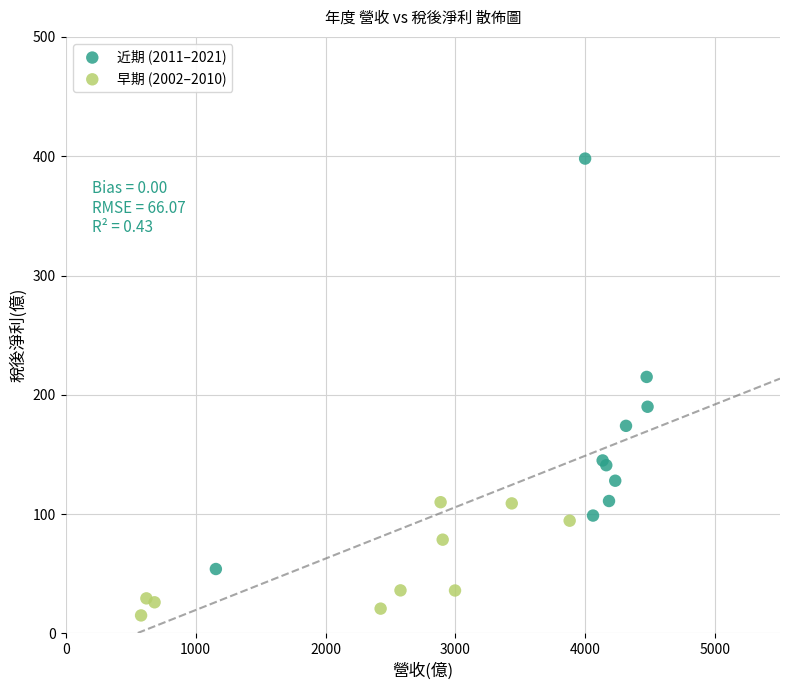

Which series has the largest Y range (max minus min)?

近期 (2011–2021)